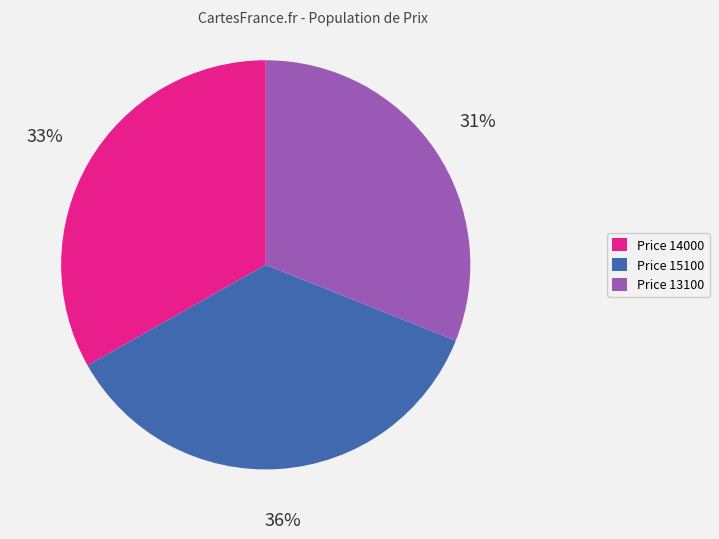

What is the ratio of the value at Price 14000 to the value at Price 15100?

0.9